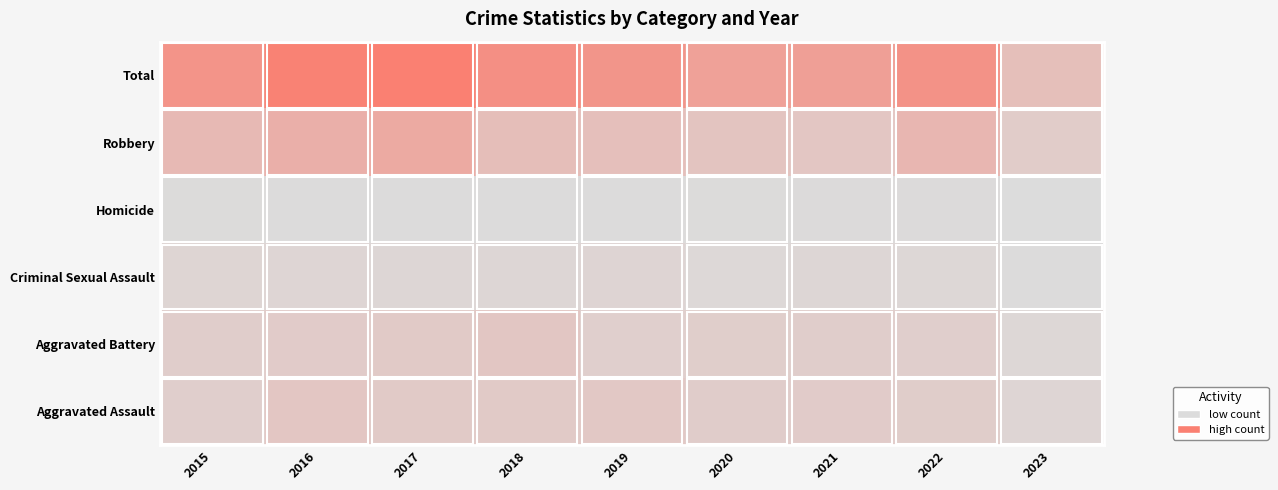

Reading right to left, transcribe all the data shown in this chart.

Aggravated Assault: 28	61	66	62	80	72	72	88	56
Aggravated Battery: 19	56	60	57	53	86	71	66	60
Criminal Sexual Assault: 4	21	25	15	31	24	22	26	29
Homicide: 1	7	6	5	4	4	4	4	5
Robbery: 65	151	88	97	116	121	202	178	139
Total: 117	296	245	236	284	307	371	362	289